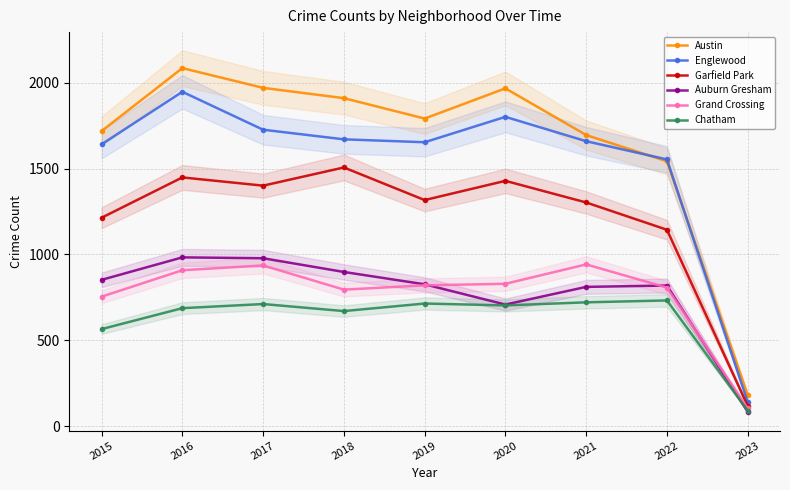

Which series has the largest total across all categories?

Austin